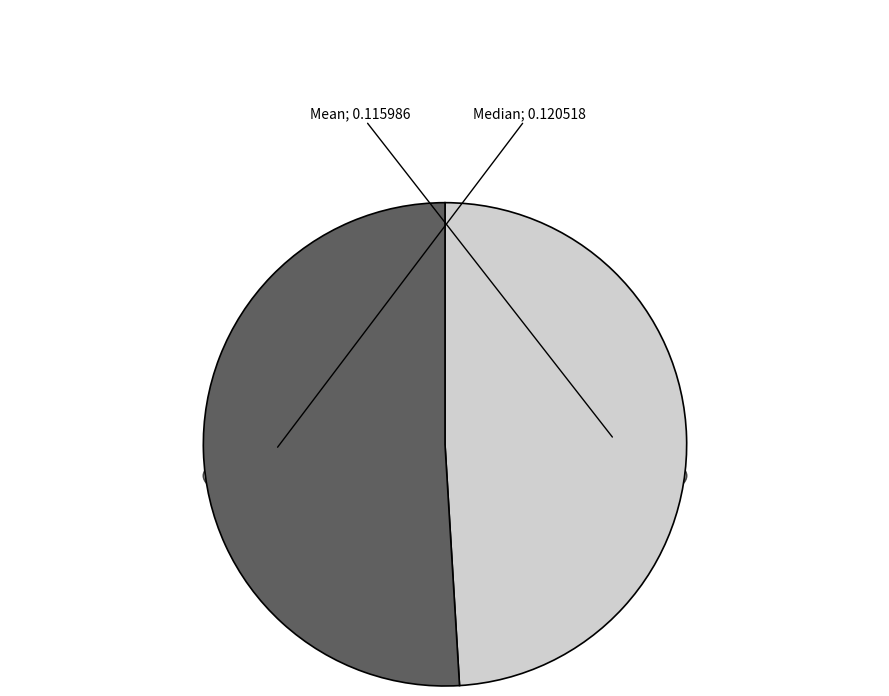

To the nearest percent, what is the difference between the largest and smallest slice percentages?

2%